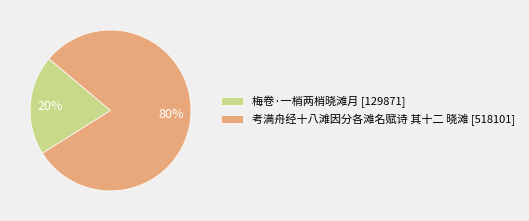

Combined, do 考满舟经十八滩因分各滩名赋诗 其十二 晓滩 [518101] and 梅卷·一梢两梢晓滩月 [129871] account for over 50%?

Yes